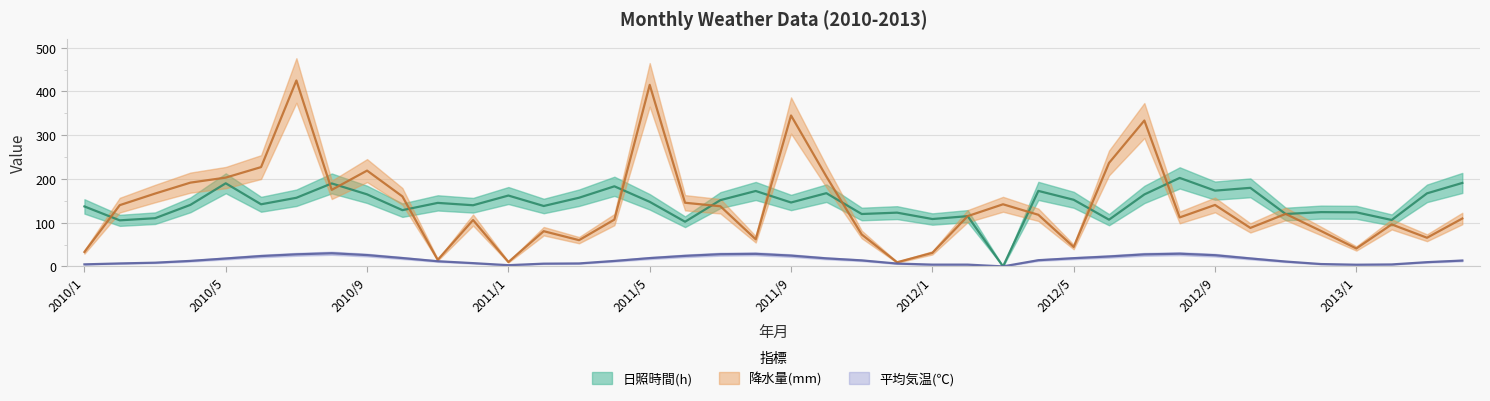

Which has a higher value, 2010/3 or 2012/8?

2012/8